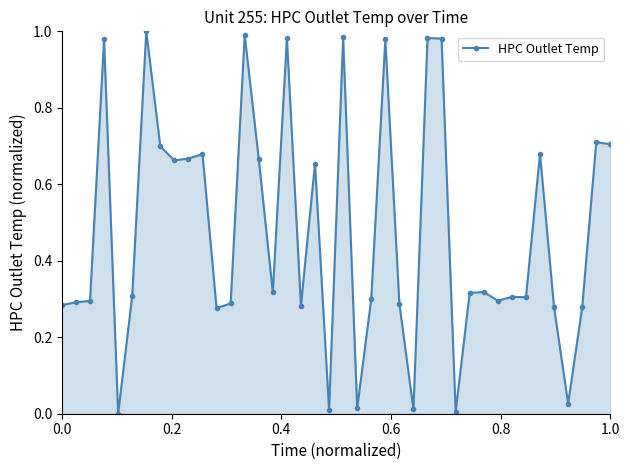

What is the average value?

0.5